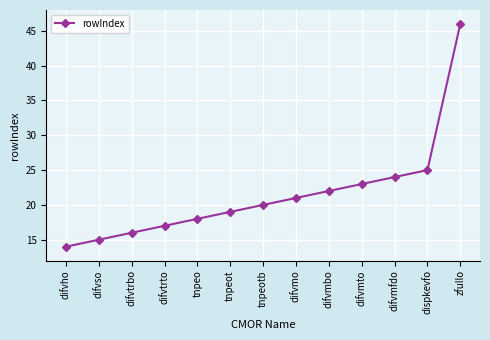

Approximately how many times larger is the value at difvho compared to tnpeo?

0.8